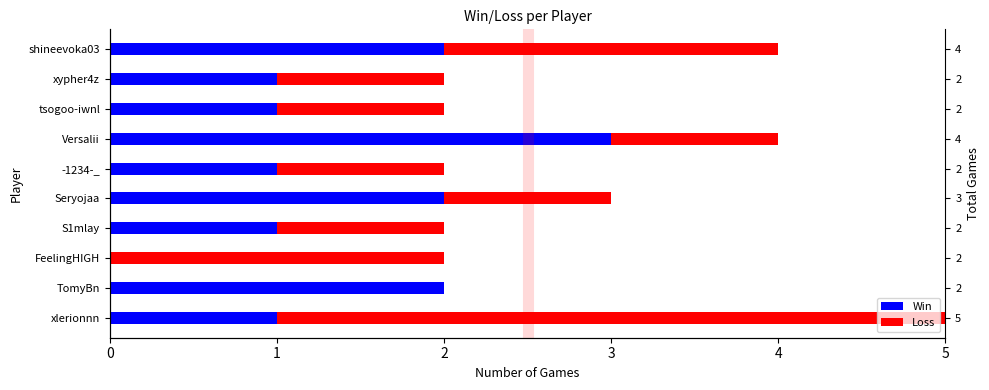

What is the sum of all Loss values?

14